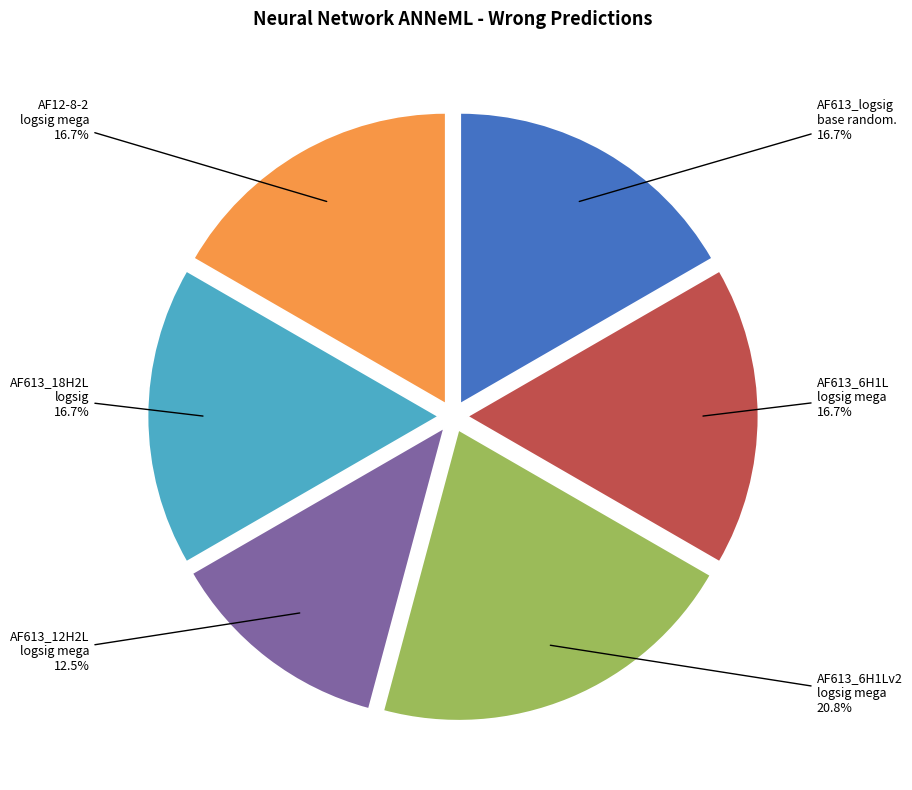

Rank the categories by value from highest to lowest.

AF613_6H1Lv2_logsig mega*, AF613_logsig base randomized w&b*, AF613_6H1L_logsig mega *, AF613_18H2L_logsig *, AF12-8-2_logsig_mega *, AF613_12H2L_logsig mega *